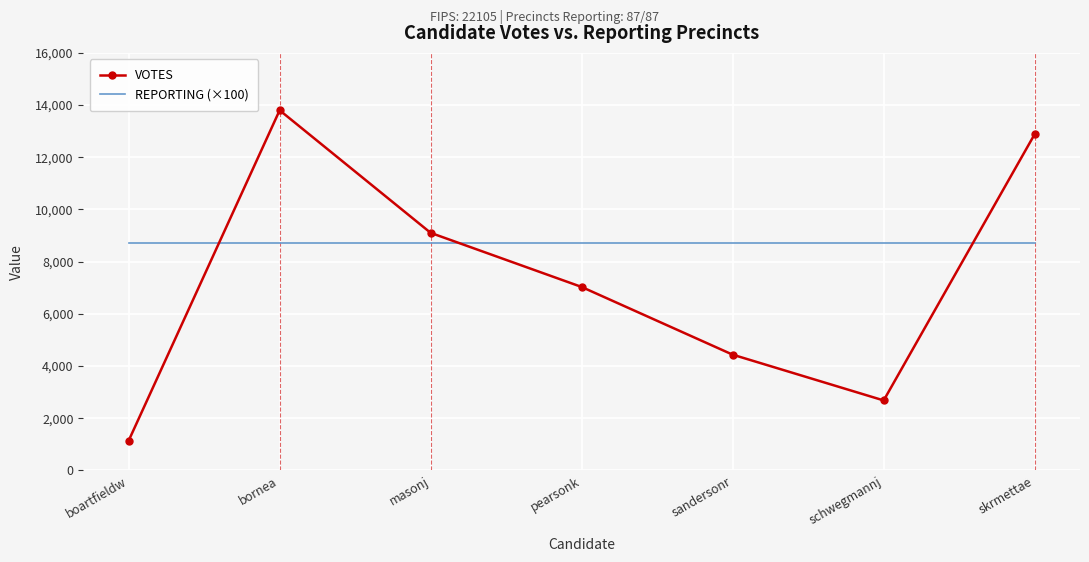

Is it true that VOTES equals 7010 at bornea?

False